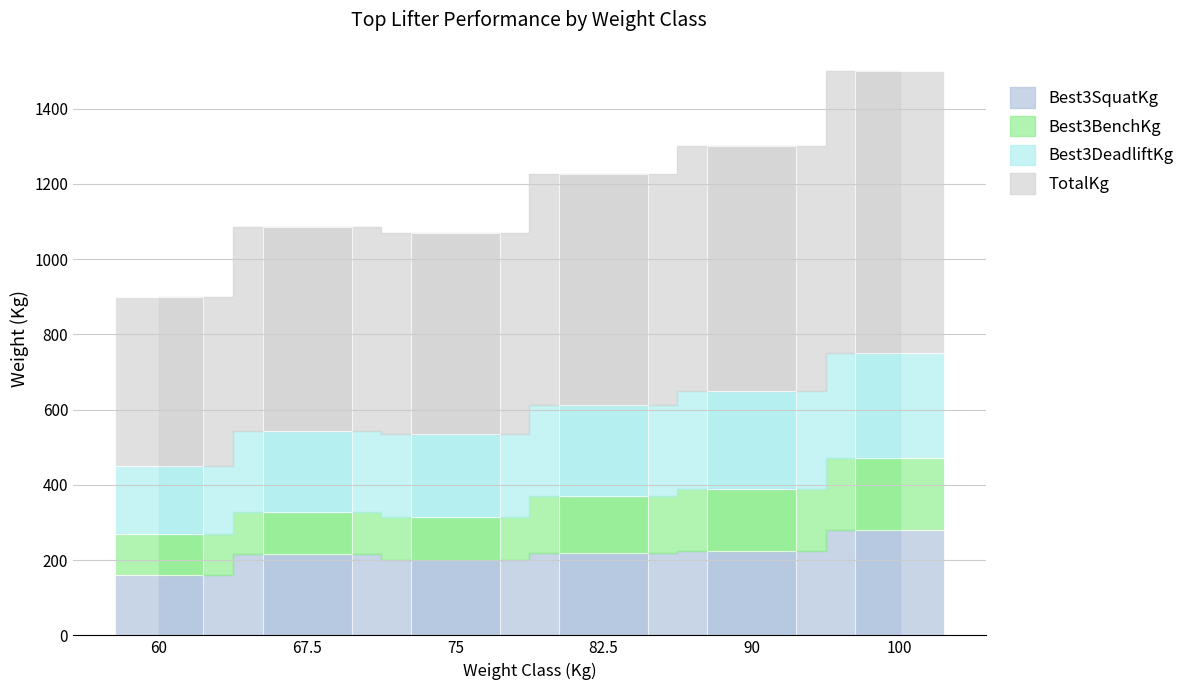

Is it true that Best3SquatKg equals 335.7 at 82.5?

False